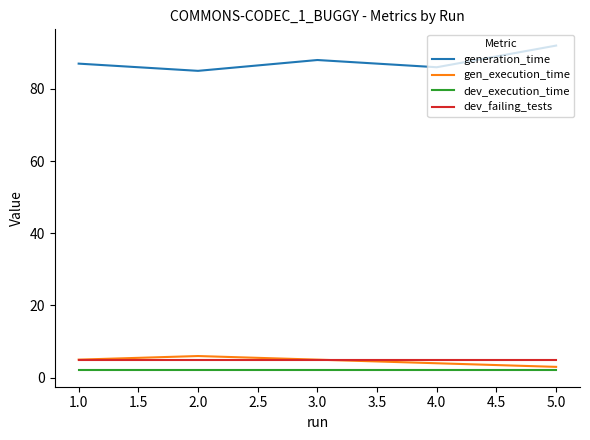

What is the sum of all dev_failing_tests values?

25